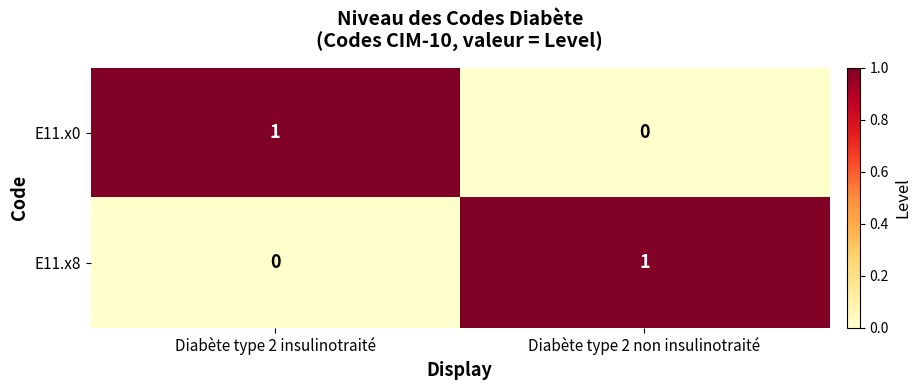

The value of E11.x8 at Diabète type 2 insulinotraité is 0. True or false?

True